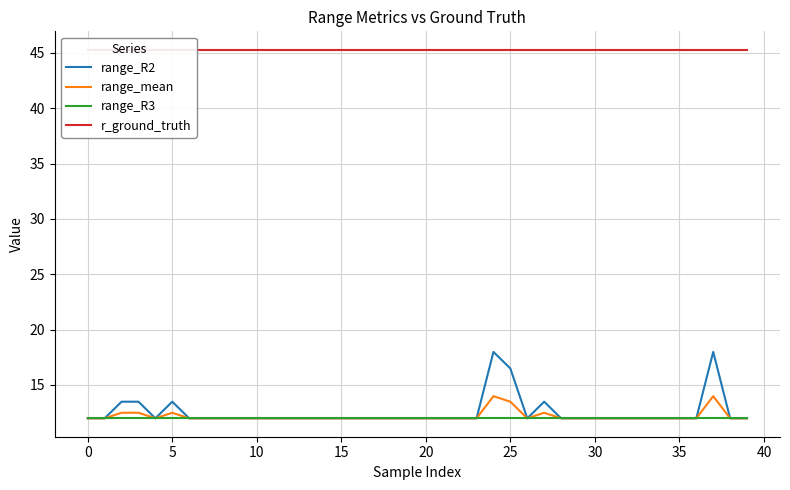

True or false: range_R3 has a value of 20.6 at 20.

False